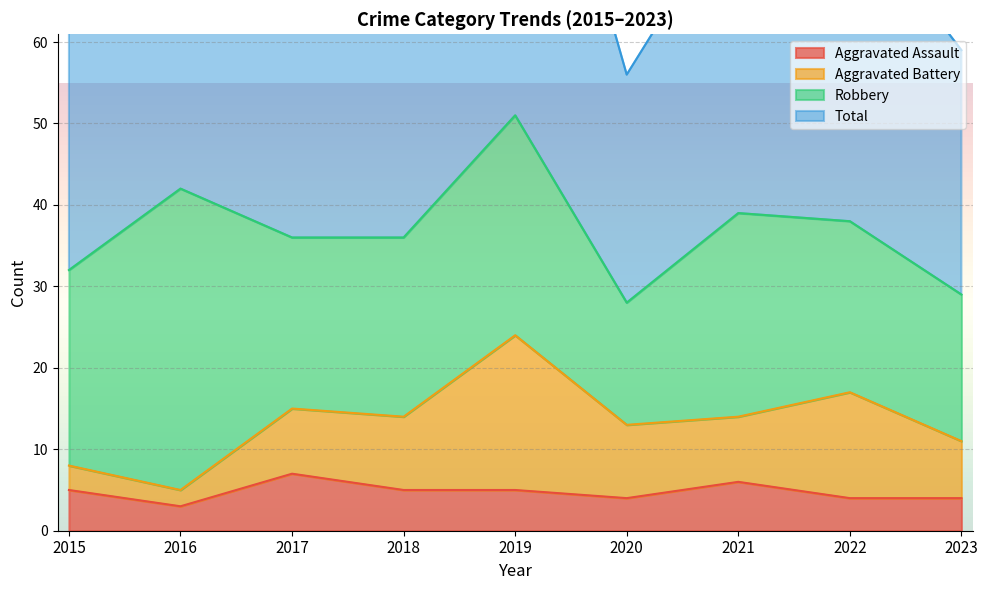

What is the highest value of the Aggravated Assault series?

7